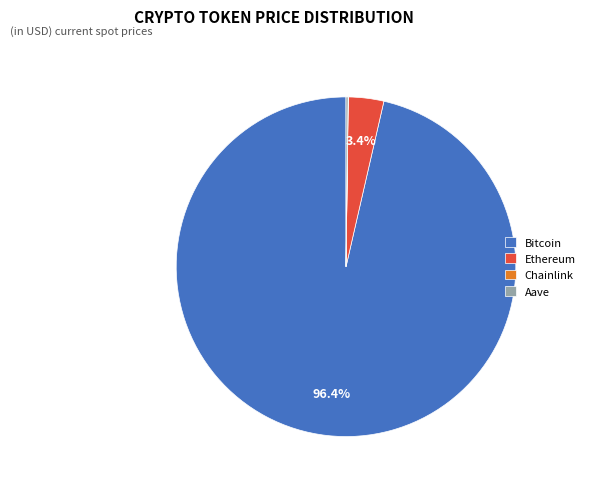

Which category has the biggest portion of the pie?

Bitcoin